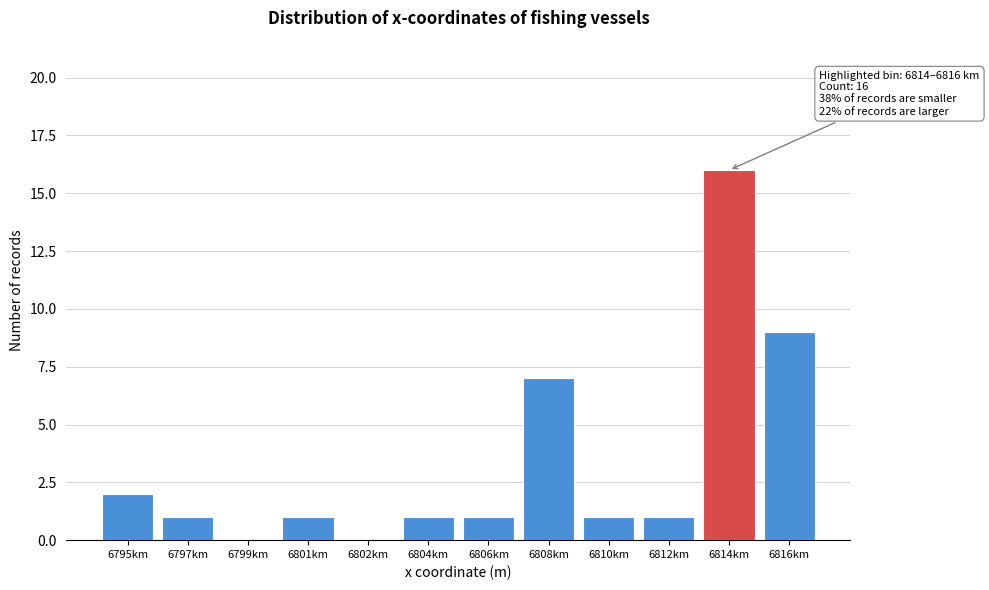

Reading left to right, what are all the values shown in this chart?

6795km=2	6797km=1	6799km=0	6801km=1	6802km=0	6804km=1	6806km=1	6808km=7	6810km=1	6812km=1	6814km=16	6816km=9